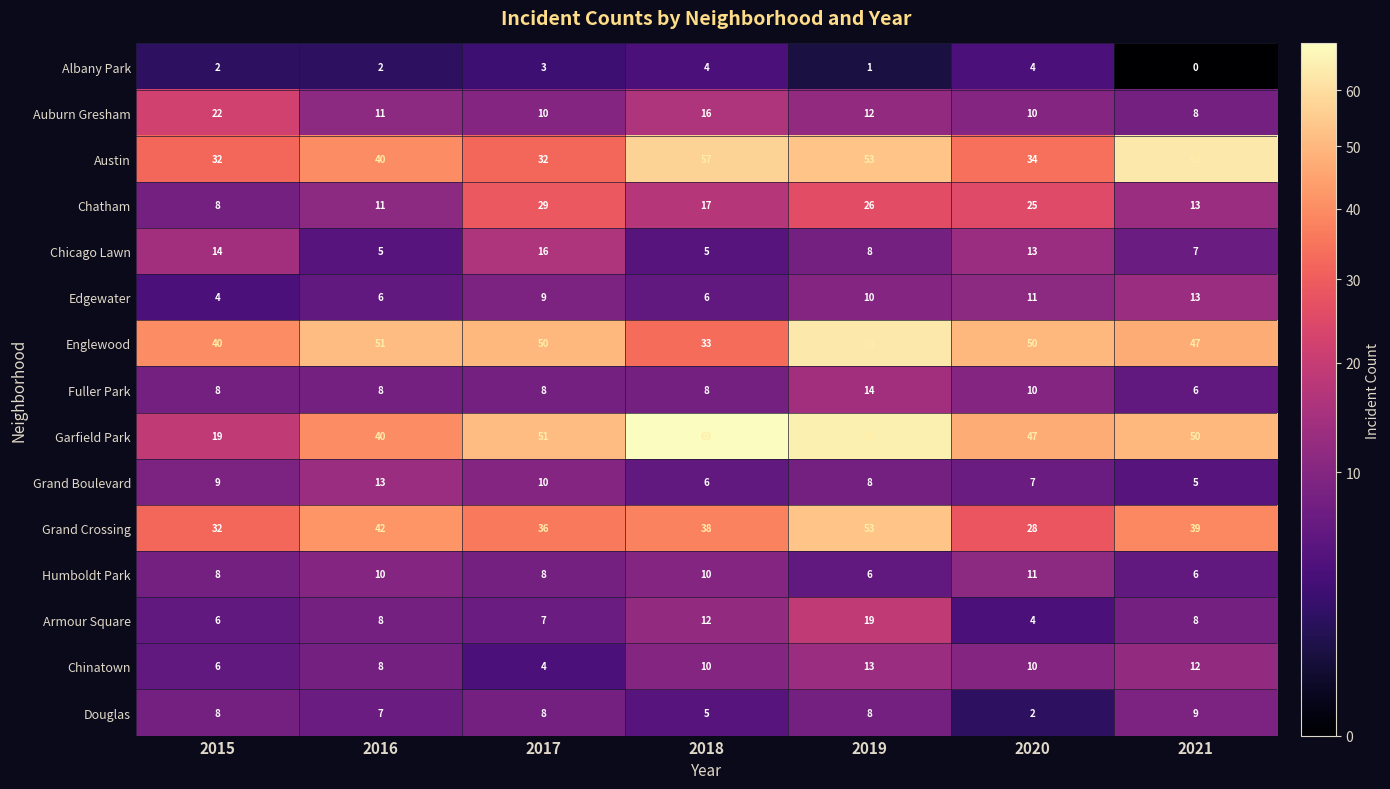

Which series changed the most between 2015 and 2019?

Garfield Park